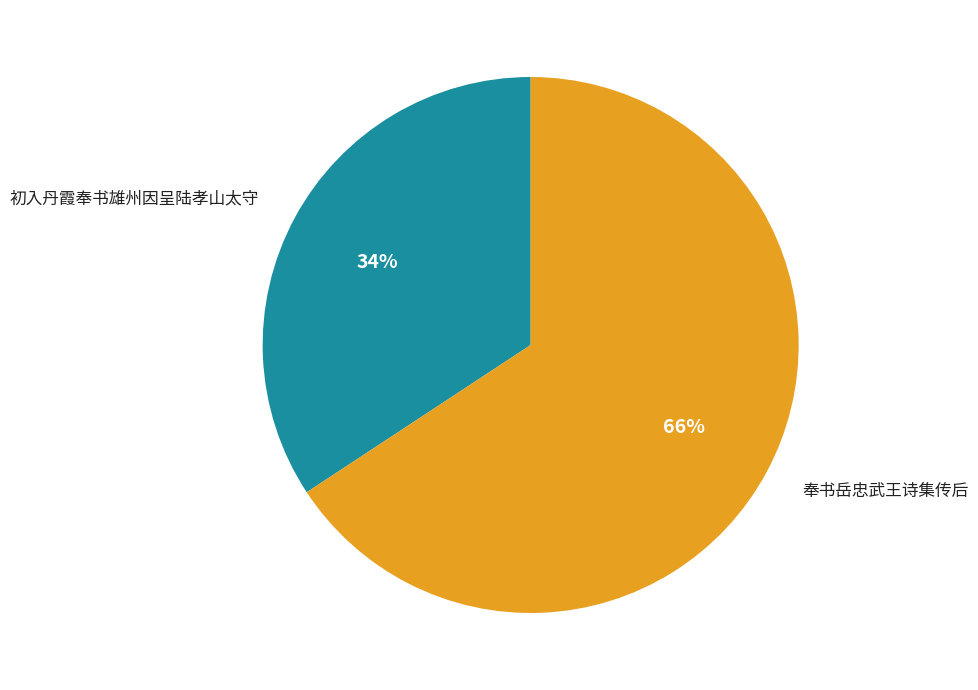

To the nearest percent, what is the average slice percentage?

50%